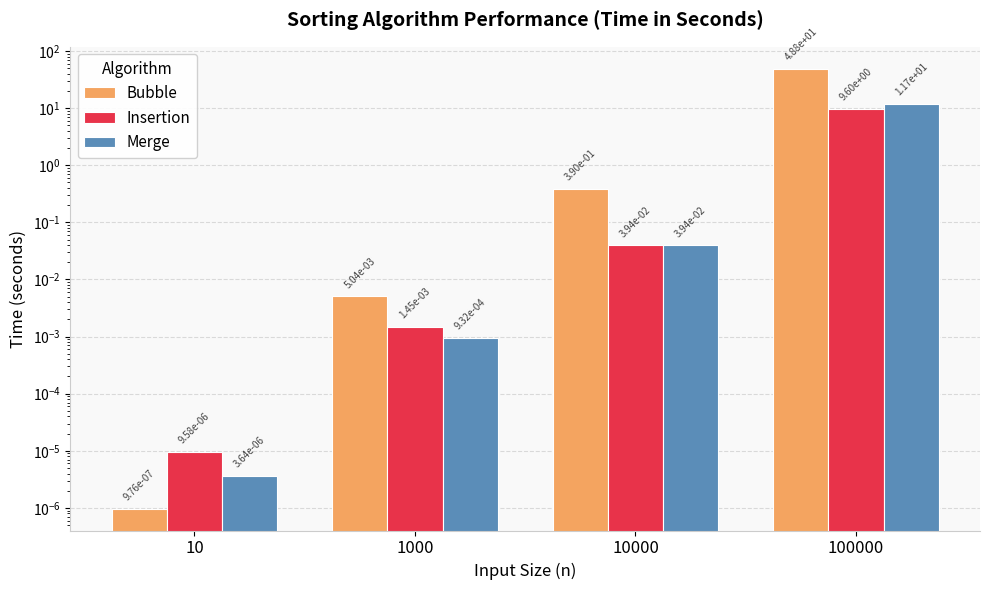

What is the sum of all Insertion values?

9.6